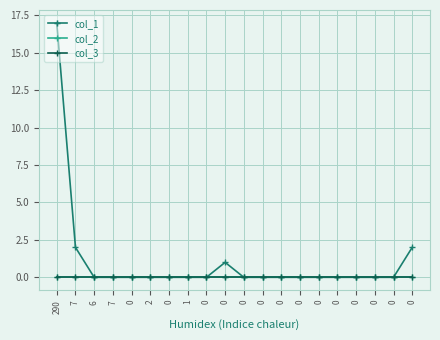

Reading left to right, transcribe all the data shown in this chart.

col_1: 290=17	7=2	6=0	7=0	0=0	2=0	0=0	1=0	0=0	0=1	0=0	0=0	0=0	0=0	0=0	0=0	0=0	0=0	0=0	0=2
col_2: 290=0	7=0	6=0	7=0	0=0	2=0	0=0	1=0	0=0	0=0	0=0	0=0	0=0	0=0	0=0	0=0	0=0	0=0	0=0	0=0
col_3: 290=0	7=0	6=0	7=0	0=0	2=0	0=0	1=0	0=0	0=0	0=0	0=0	0=0	0=0	0=0	0=0	0=0	0=0	0=0	0=0